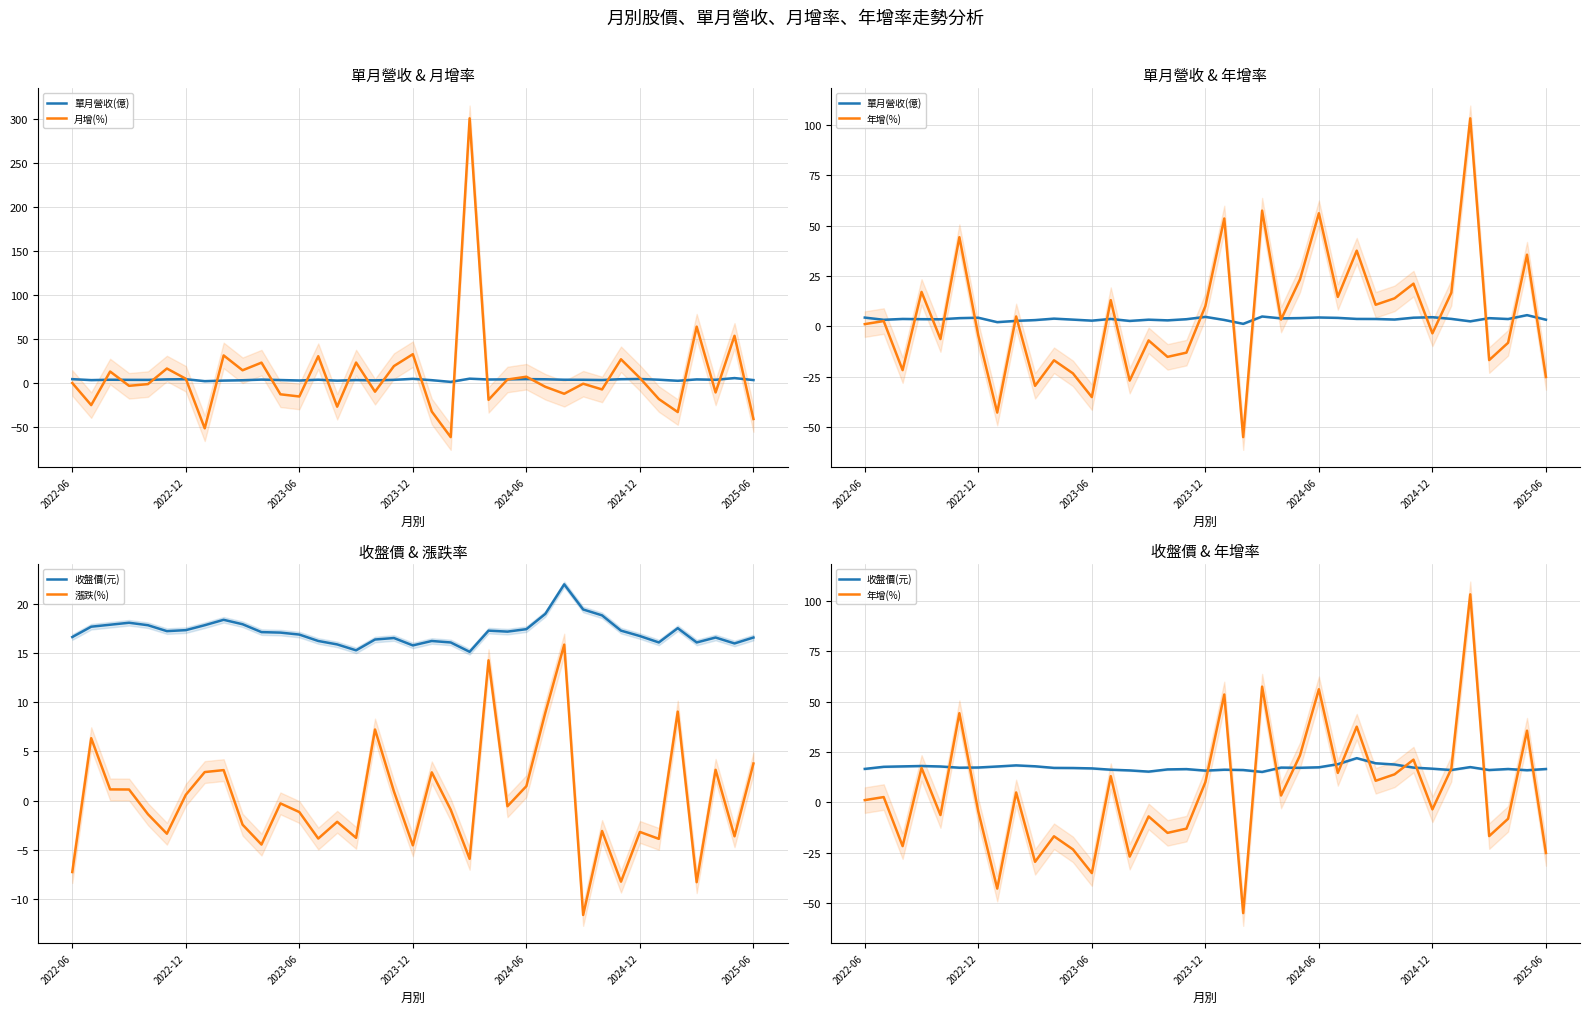

Reading right to left, what are all the values shown in this chart?

單月營收(億): 3.3	5.5	3.6	4.0	2.5	3.7	4.5	4.3	3.4	3.6	3.7	4.2	4.4	4.1	3.9	4.9	1.2	3.2	4.7	3.5	3.0	3.3	2.7	3.7	2.8	3.3	3.8	3.1	2.7	2.1	4.3	4.1	3.5	3.5	3.7	3.2	4.3
月增(%): -41.0	53.6	-10.8	64.0	-33.1	-18.3	5.6	26.9	-7.4	-0.9	-12.3	-4.4	7.1	3.9	-19.2	300.9	-61.6	-32.5	32.7	19.2	-10.0	23.2	-27.0	30.4	-15.4	-12.9	23.1	14.4	31.3	-51.6	4.8	16.4	-1.3	-3.3	13.0	-25.2	-0.1
年增(%): -25.2	35.6	-8.2	-16.8	103.4	16.7	-3.5	21.2	13.9	10.7	37.6	14.6	56.2	23.3	3.4	57.5	-55.1	53.6	10.0	-13.1	-15.2	-7.0	-27.0	13.0	-35.2	-23.4	-16.9	-29.6	4.9	-42.9	-4.6	44.3	-6.3	17.1	-21.8	2.6	1.1
收盤價(元): 16.6	15.9	16.6	16.1	17.5	16.1	16.7	17.2	18.8	19.4	21.9	18.9	17.4	17.1	17.2	15.1	16.1	16.2	15.8	16.5	16.4	15.2	15.8	16.2	16.9	17.1	17.1	17.9	18.4	17.8	17.3	17.2	17.8	18.1	17.9	17.6	16.6
漲跌(%): 3.8	-3.6	3.1	-8.3	9.0	-3.9	-3.2	-8.2	-3.1	-11.6	15.8	8.9	1.5	-0.6	14.2	-5.9	-0.9	2.9	-4.5	0.9	7.2	-3.8	-2.2	-3.9	-1.2	-0.3	-4.5	-2.5	3.1	2.9	0.6	-3.4	-1.4	1.1	1.1	6.3	-7.3